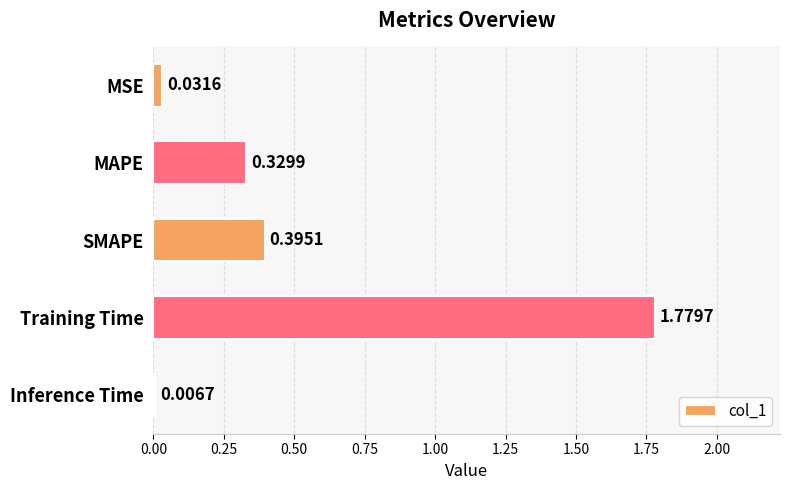

What is the change in value from MAPE to SMAPE?

+0.1